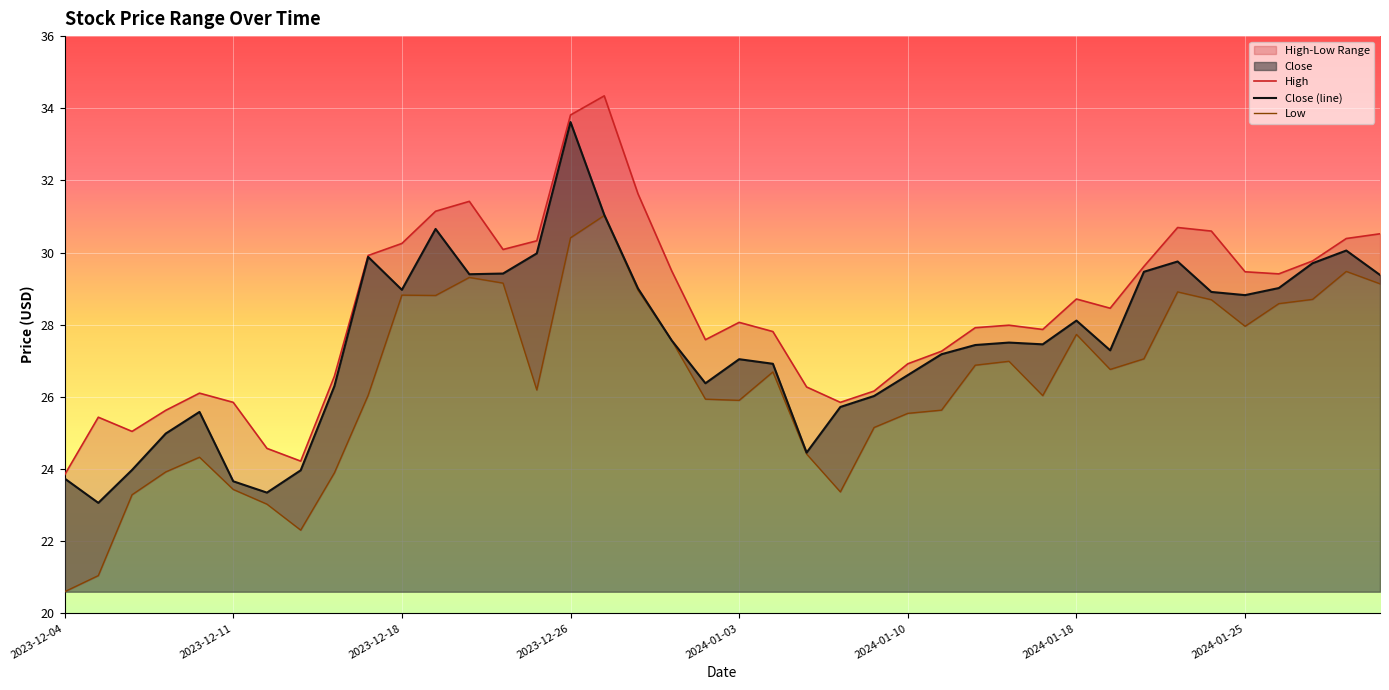

Count the number of categories in the chart.

40